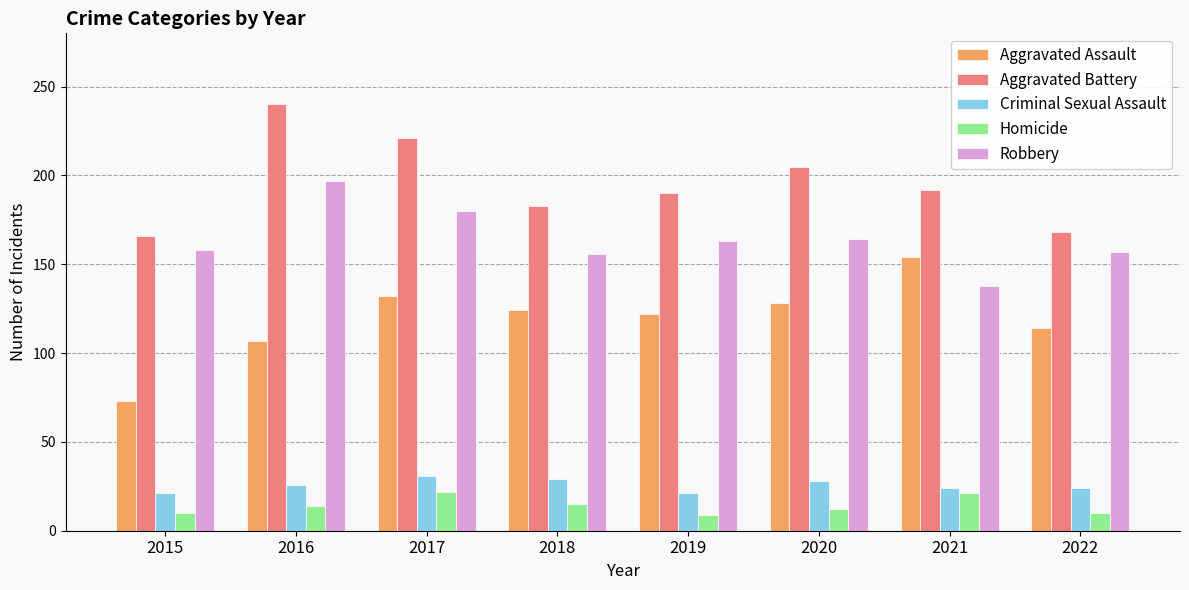

What is the value of the Aggravated Assault bar at the 2nd from the left?

107